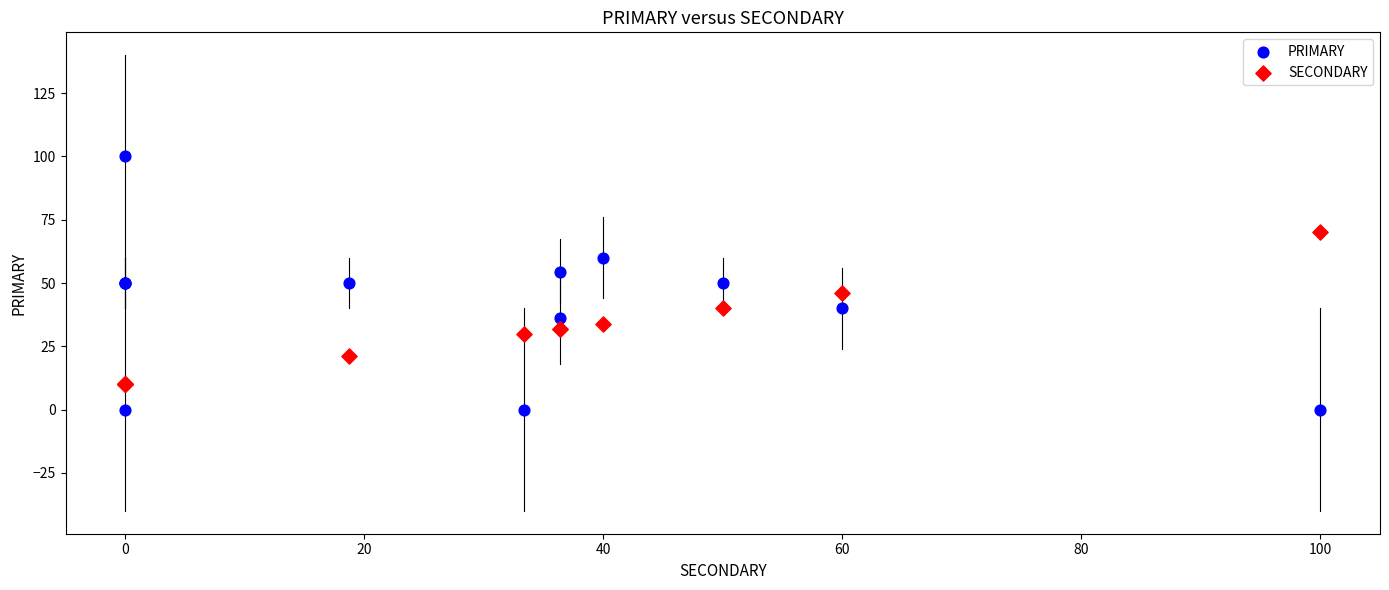

Which series contains the highest Y value?

PRIMARY